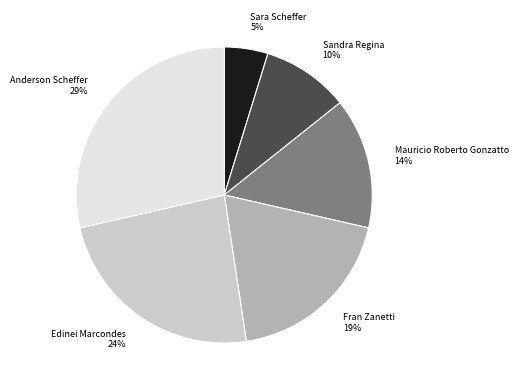

To the nearest percent, what is the combined percentage of Edinei Marcondes and Mauricio Roberto Gonzatto?

38%